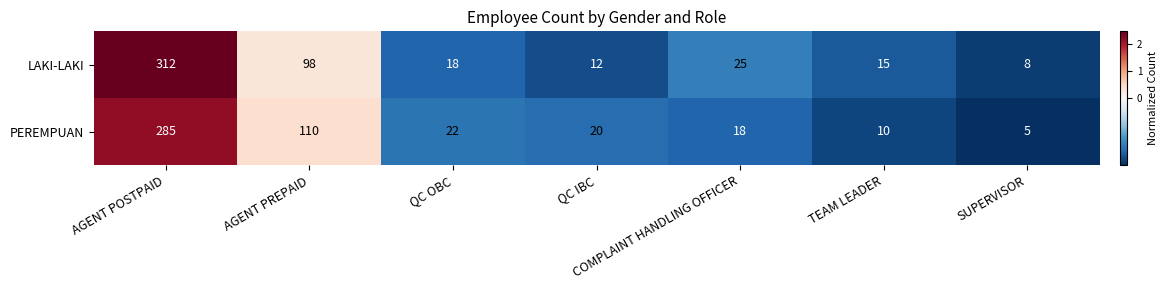

At which category is the sum across all series the highest?

AGENT POSTPAID